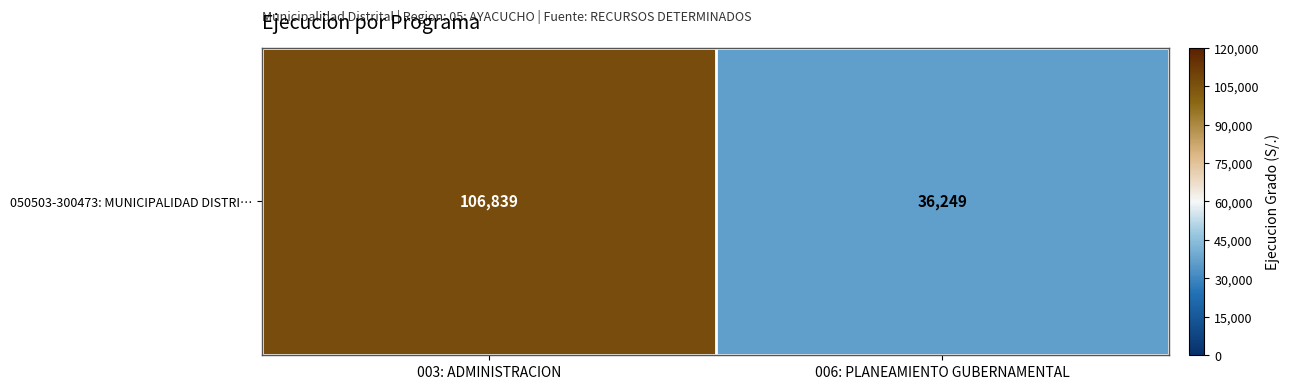

Count the number of categories in the chart.

2